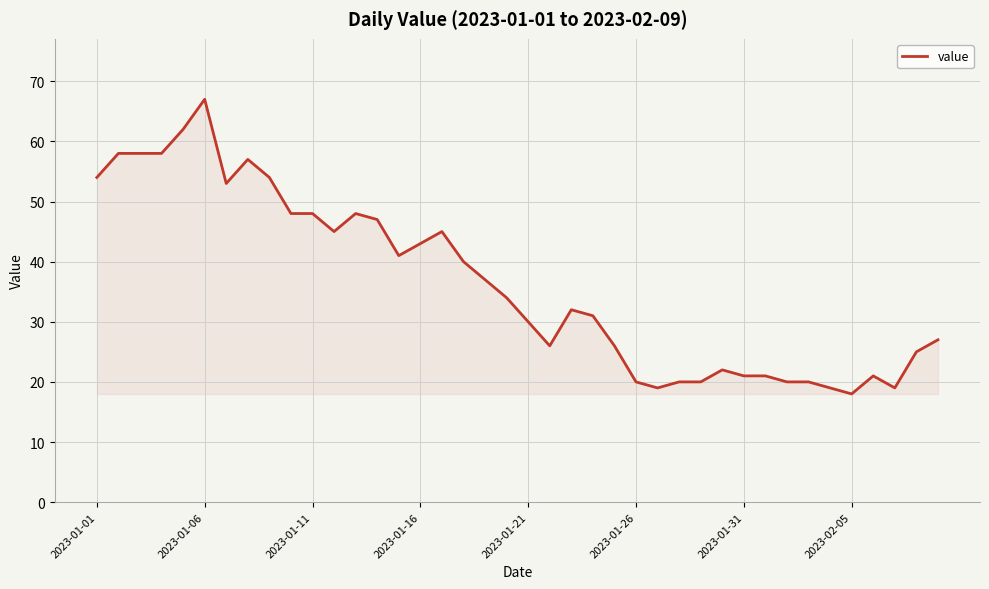

What is the smallest value displayed?

18